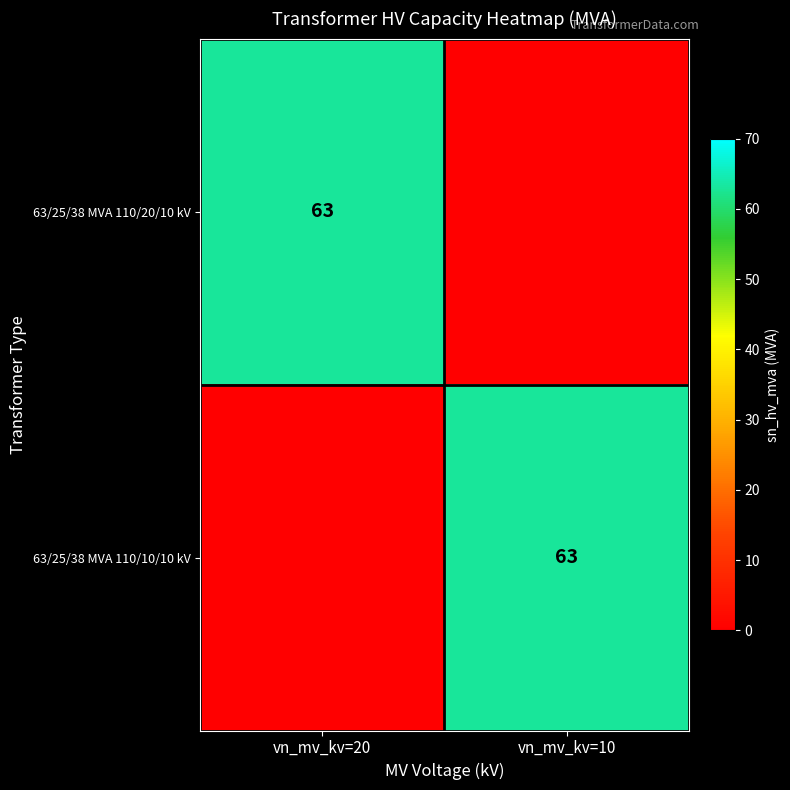

What is the total value across all series at vn_mv_kv=20?

63